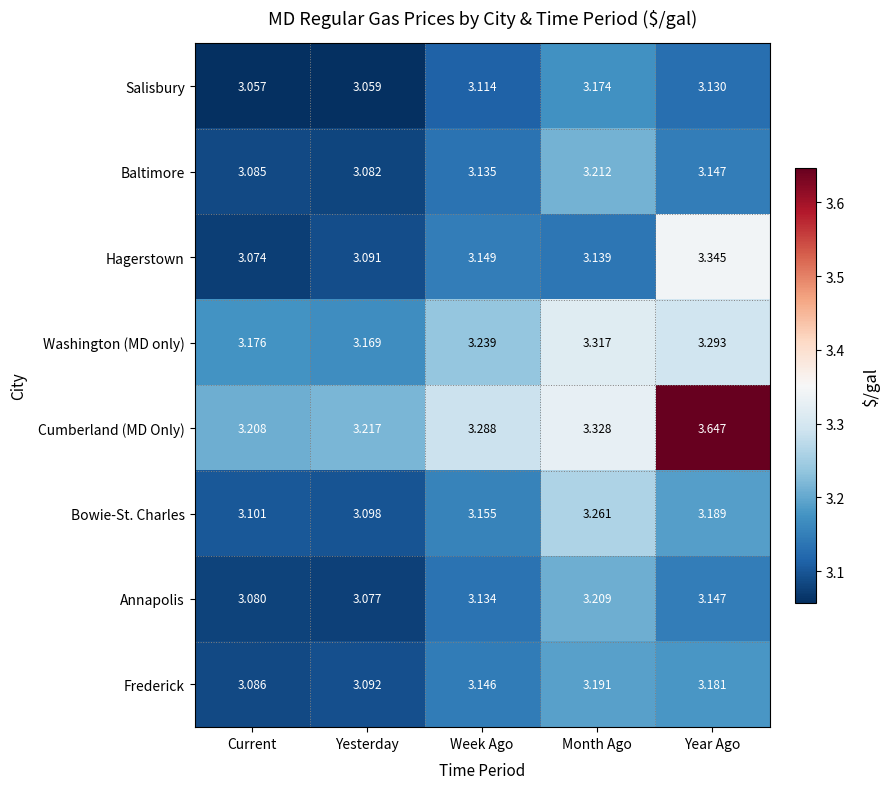

Rank the series at Yesterday from lowest to highest value.

Salisbury, Annapolis, Baltimore, Hagerstown, Frederick, Bowie-St. Charles, Washington (MD only), Cumberland (MD Only)